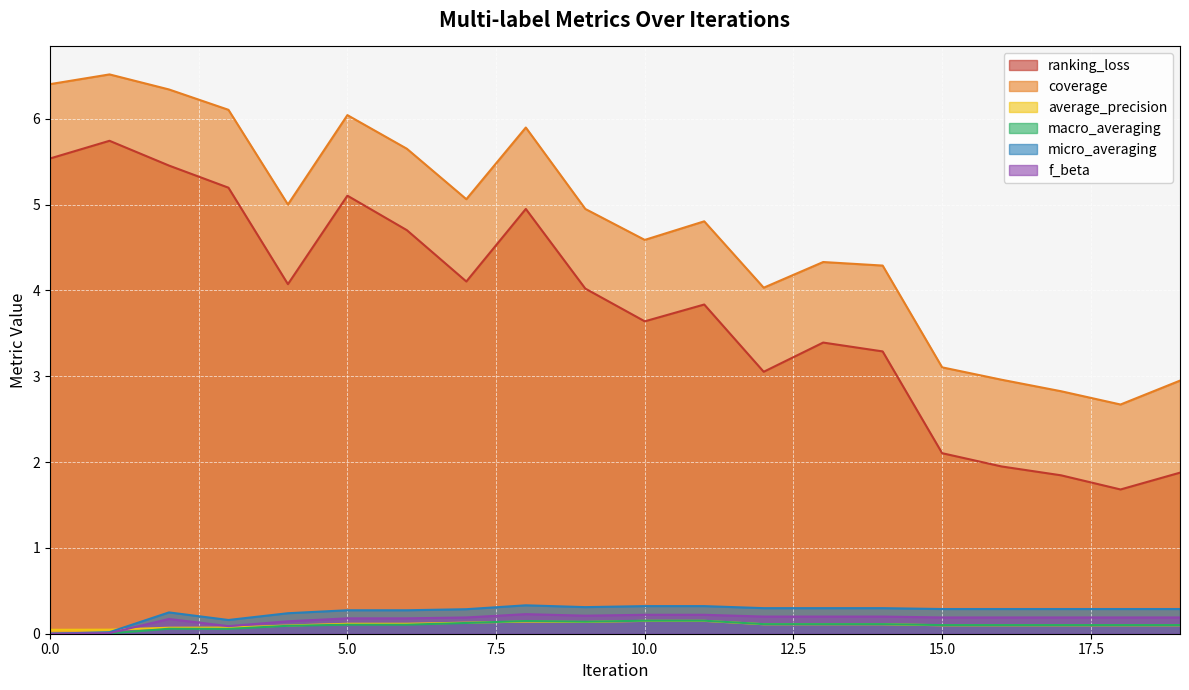

At which category does the chart reach its peak across all series?

1